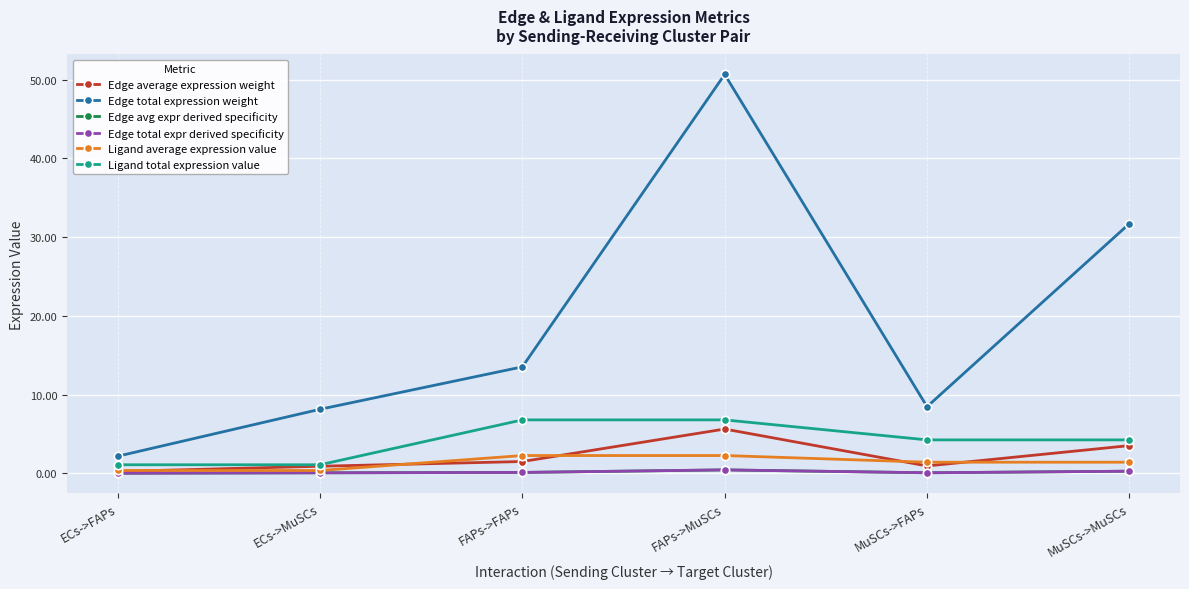

True or false: Edge average expression weight and Edge total expression weight intersect in this chart.

False